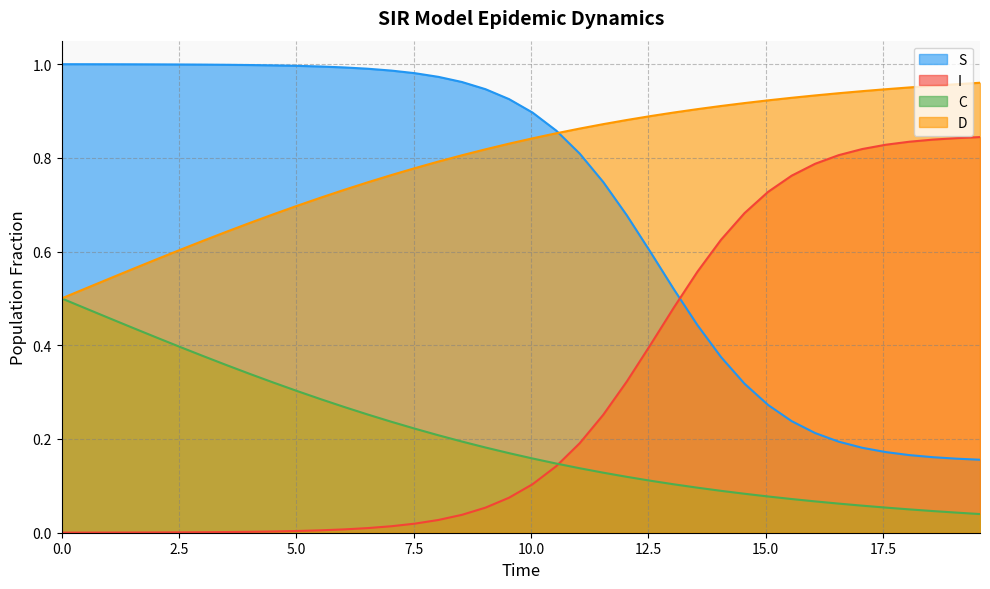

Which series has the largest total across all categories?

D